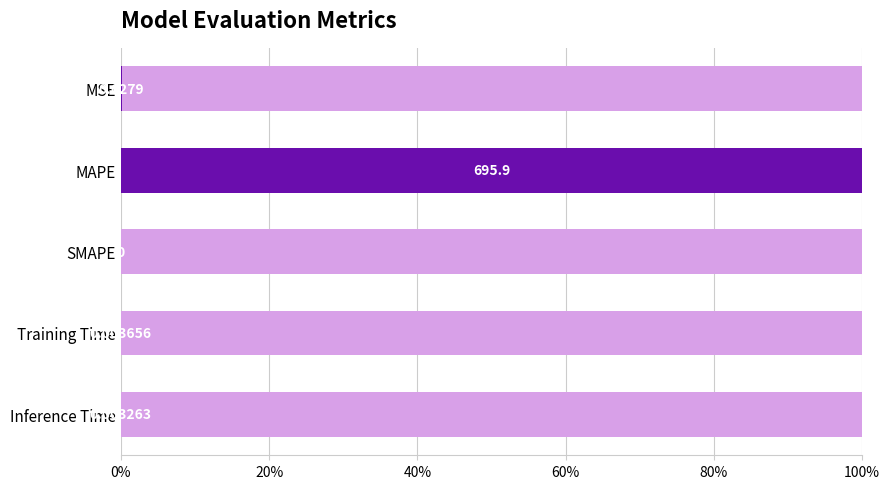

What is the difference between the maximum and second lowest values?

1.0